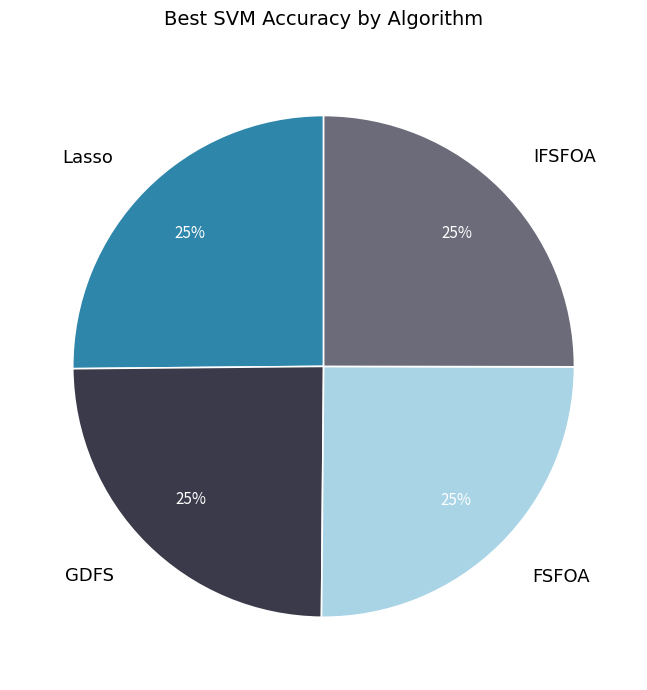

Is it true that GDFS is 16% of the pie?

False